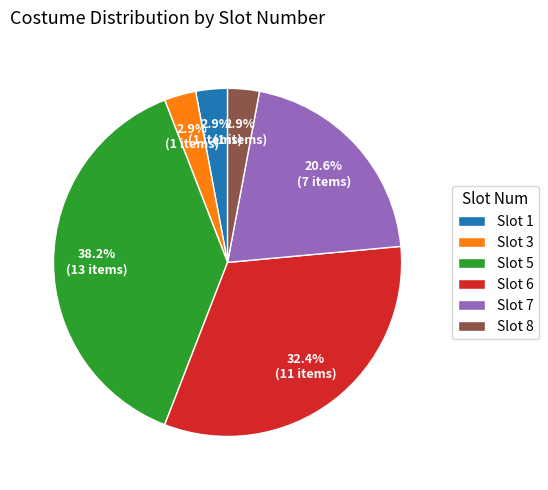

Approximately how many times larger is the value at Slot 6 compared to Slot 7?

1.6